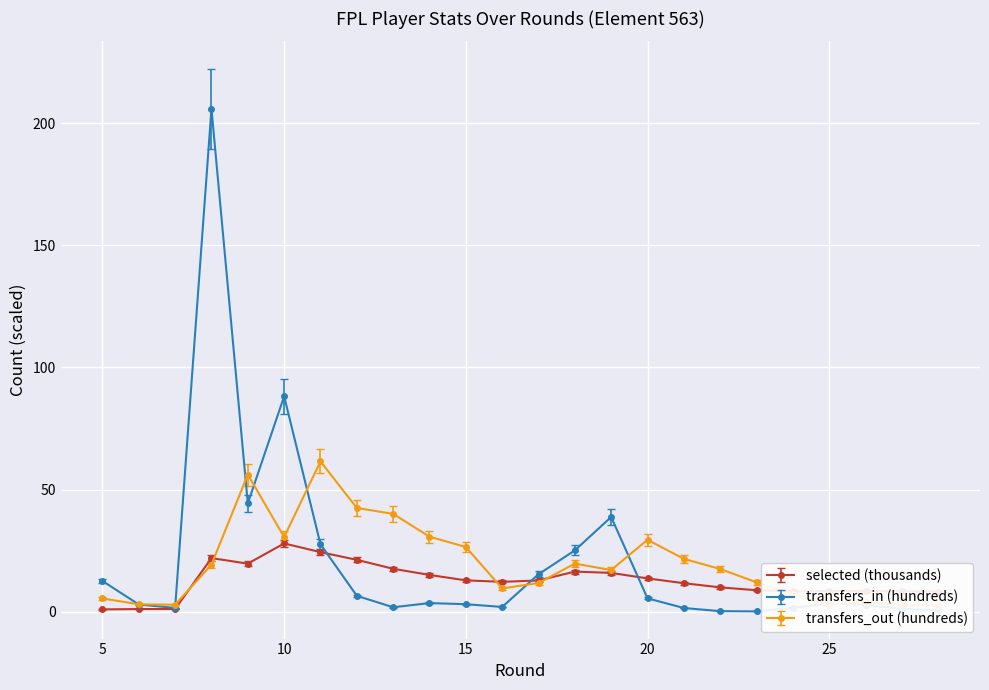

How many intersections are there between selected and transfers_in?

3